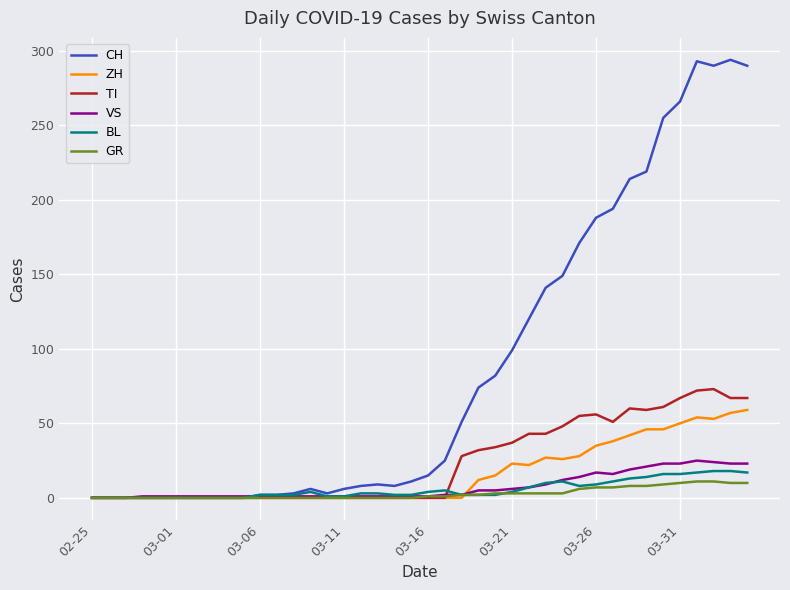

Which series has the widest spread of values?

CH